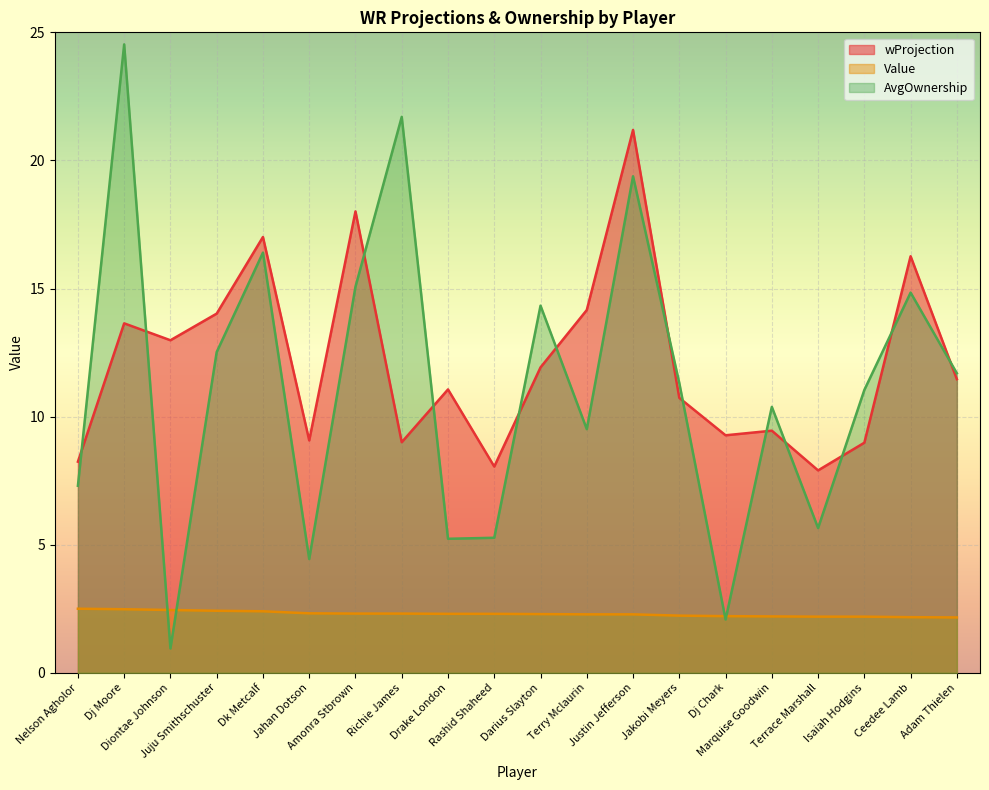

True or false: wProjection has more than 2 interior local peaks.

True